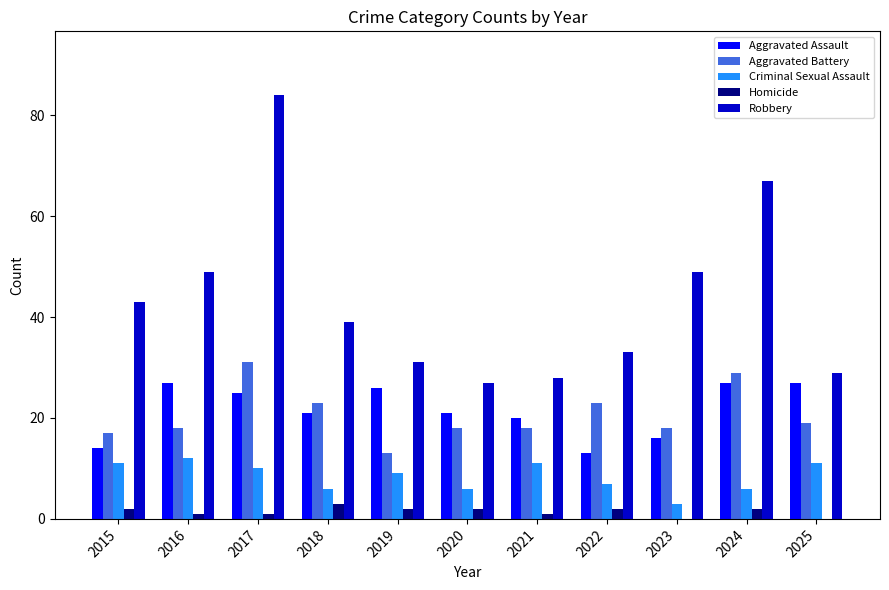

At which category is the sum across all series the highest?

2017